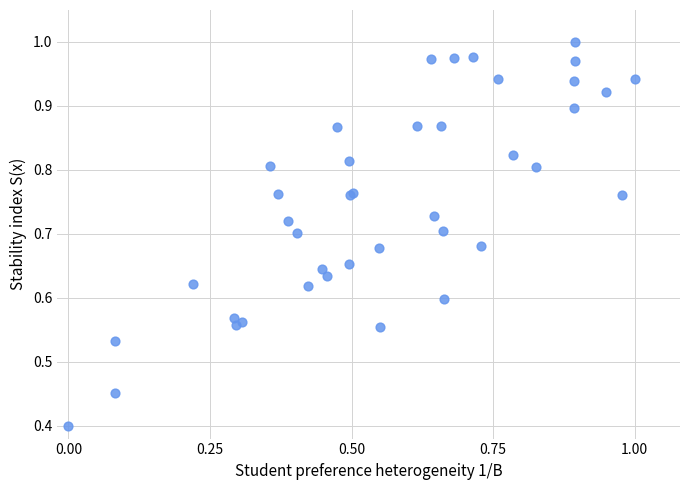

What Y value in the scatter plot is closest to 0?

0.4